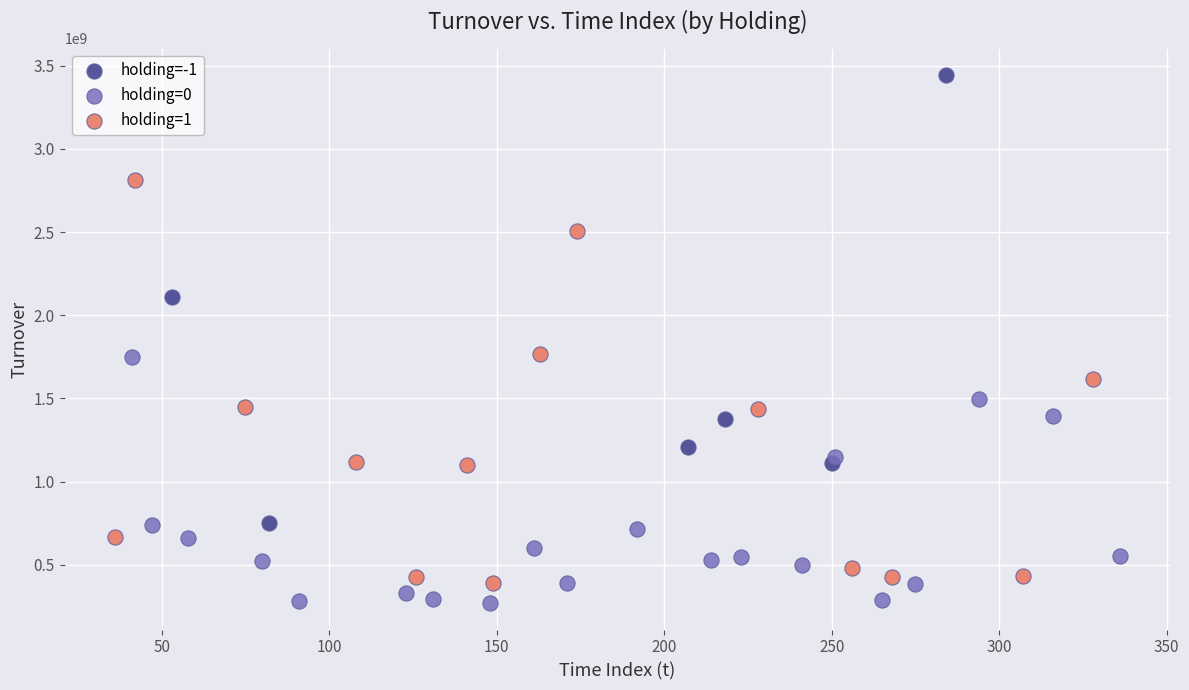

Which series reaches the maximum Y coordinate?

holding=-1